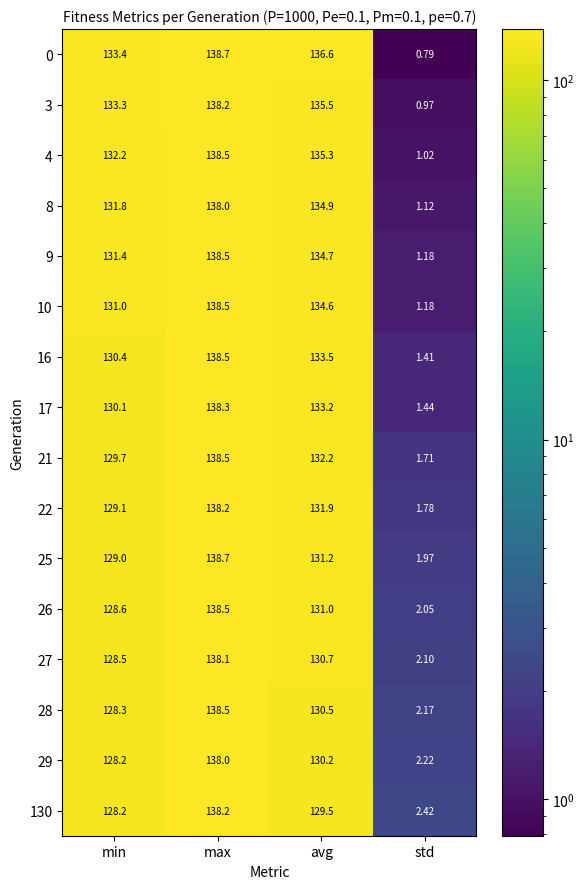

Which category has the lowest value in the 25 series?

std